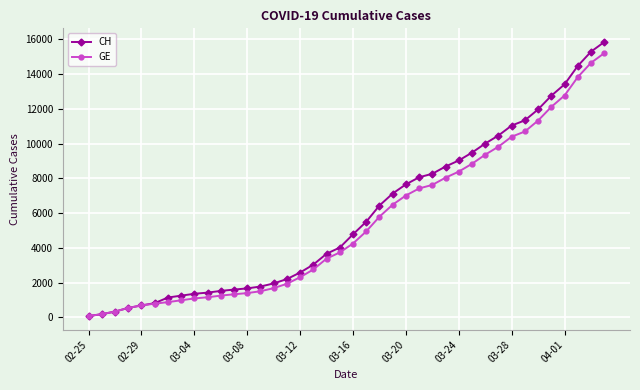

Which series has the widest spread of values?

CH